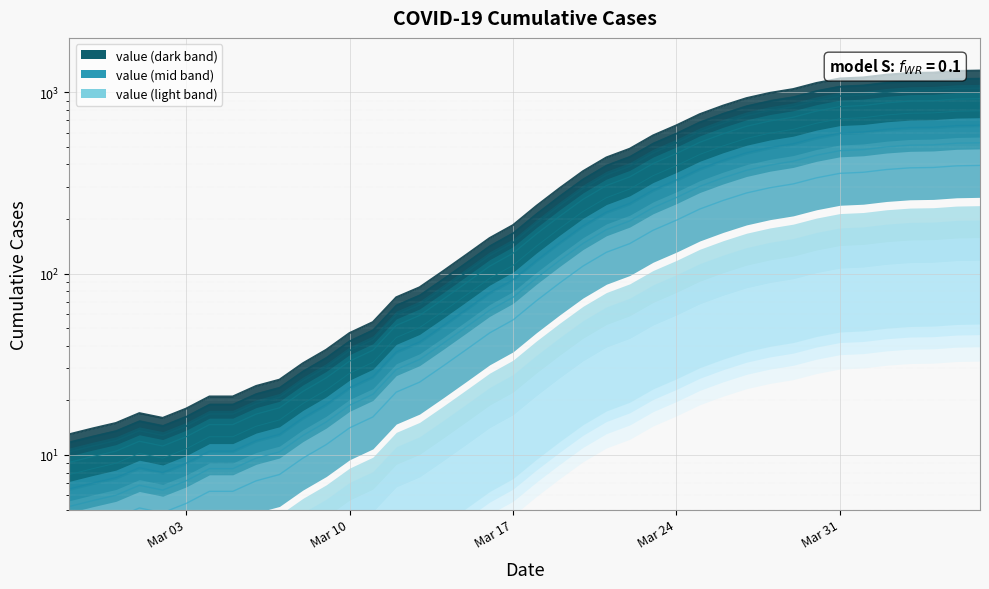

What position from the right is 2020-03-07?

31